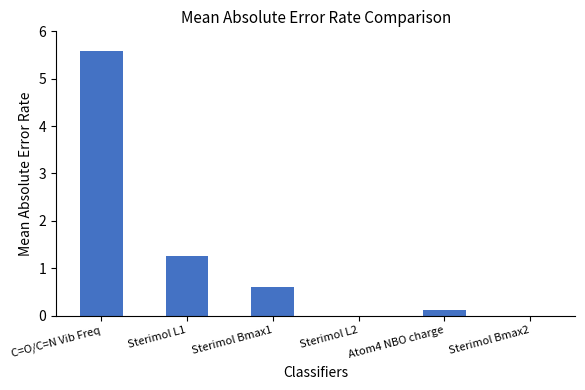

Are the bars horizontal?

No